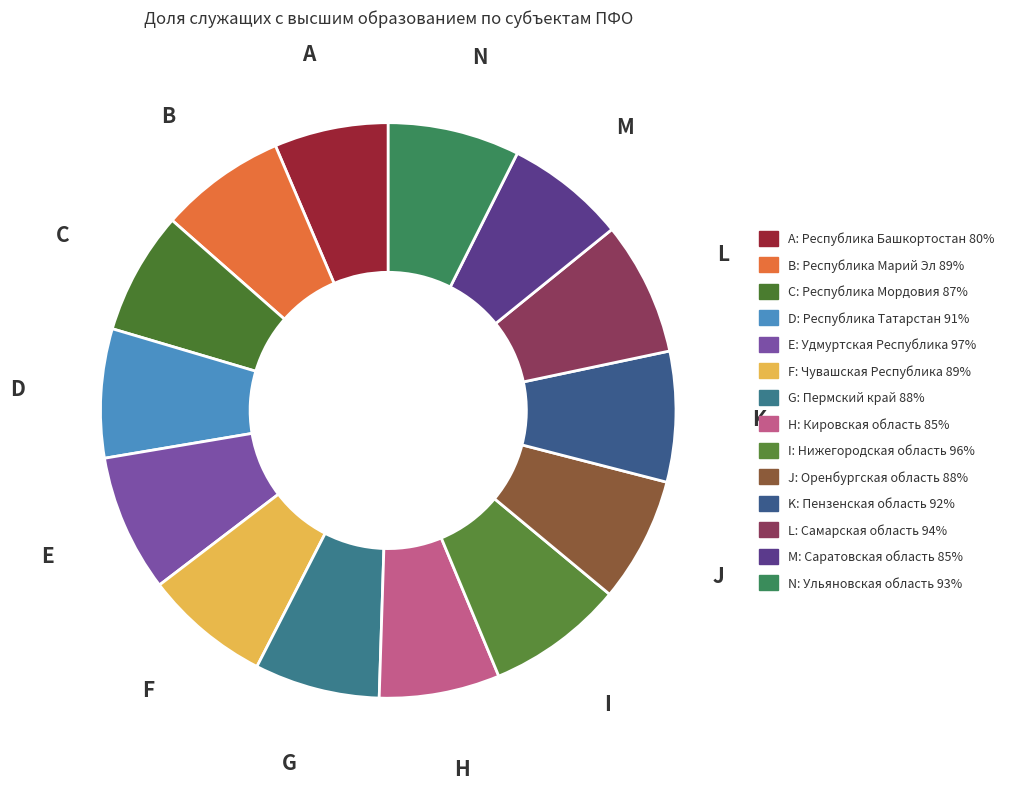

Is there any slice that represents more than half of the pie?

No